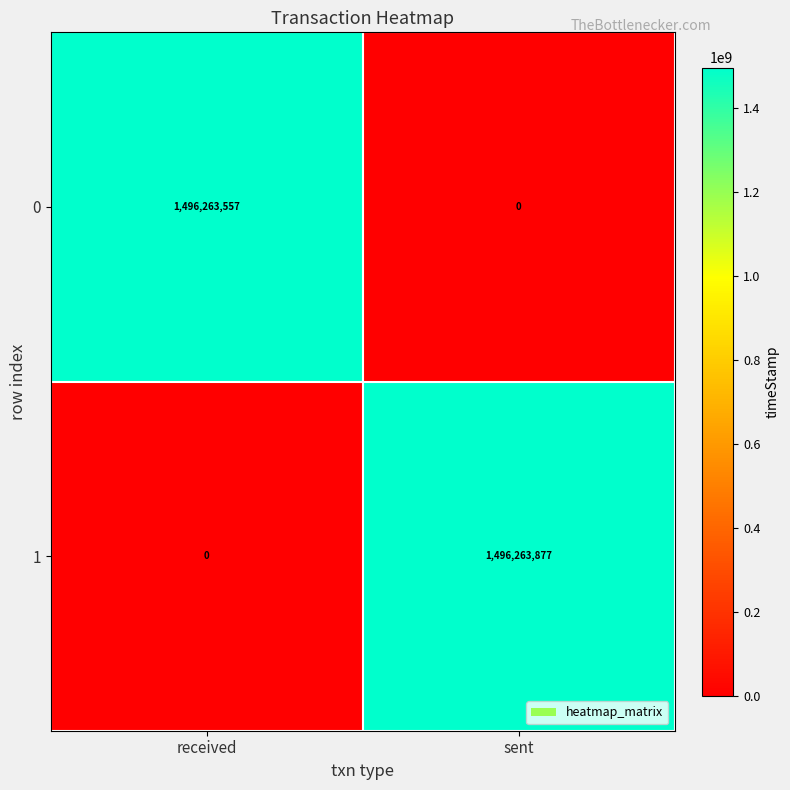

The 1 series shows 1496263877 at sent. True or false?

True